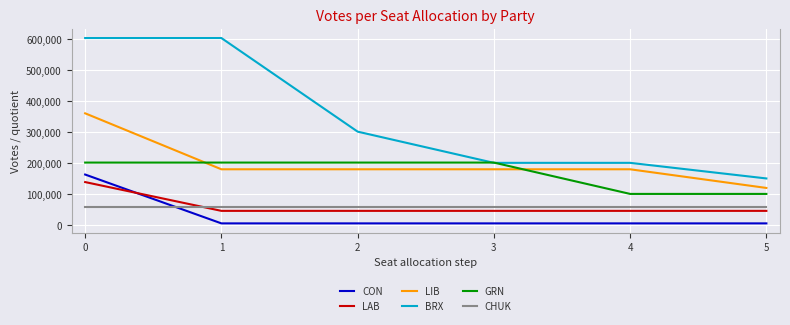

What is the lowest value of the BRX series?

151178.8